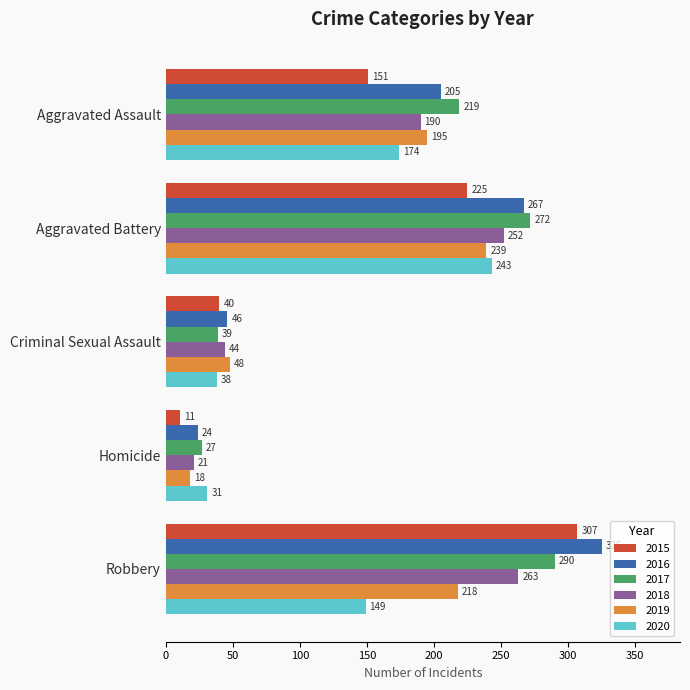

At how many categories does at least one series exceed 203?

3